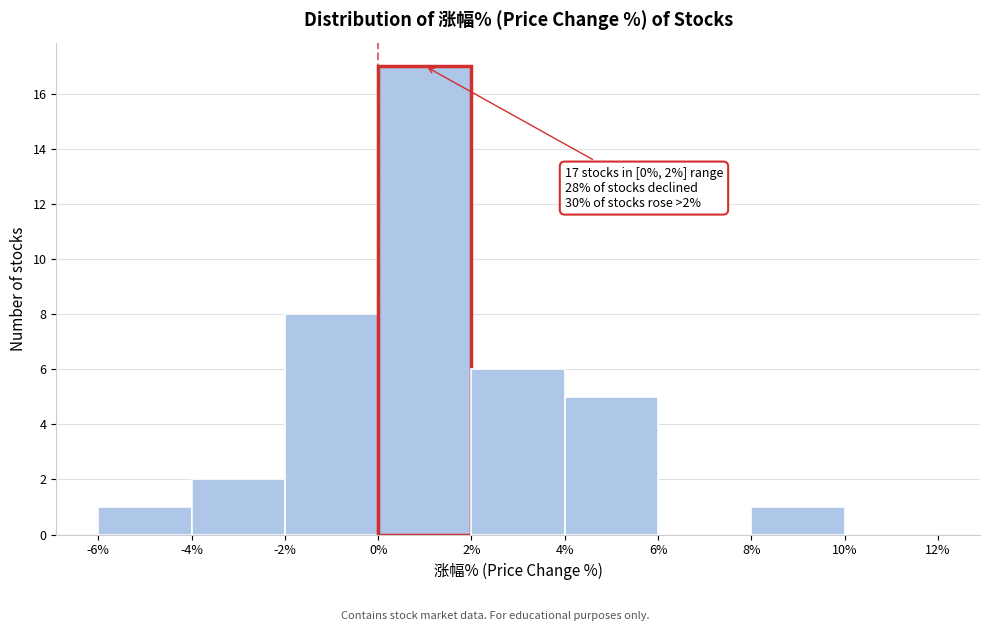

Over which range of the x-axis is the bar tallest?

0% to 2%